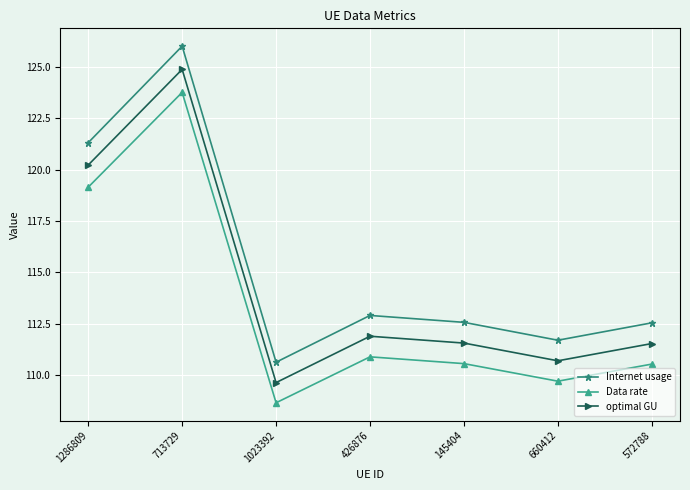

What is the minimum value shown in the chart?

108.7